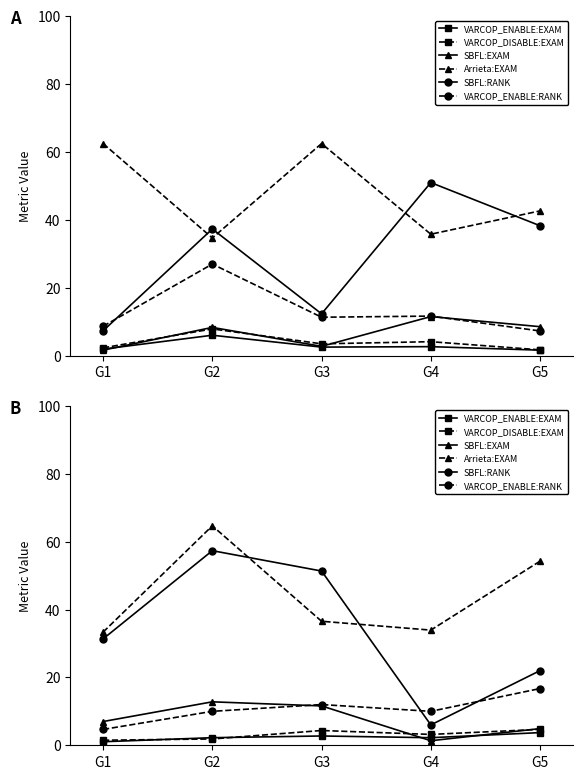

What is the value of the VARCOP_ENABLE:RANK point at the 4th from the left?

10.0